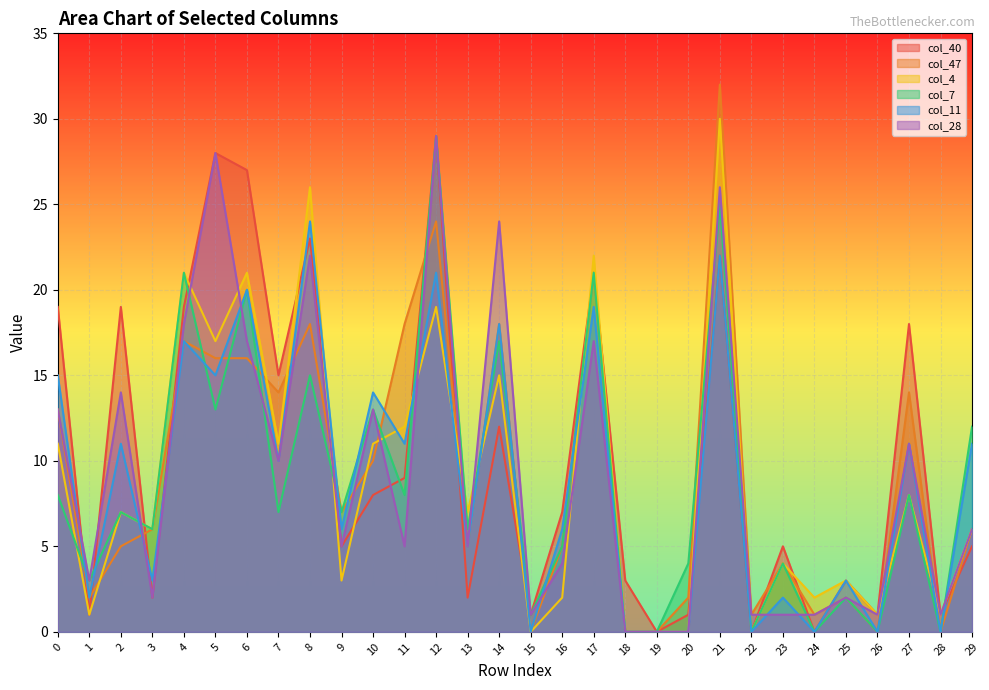

What is the value of the col_28 point at the 7th from the left?

17